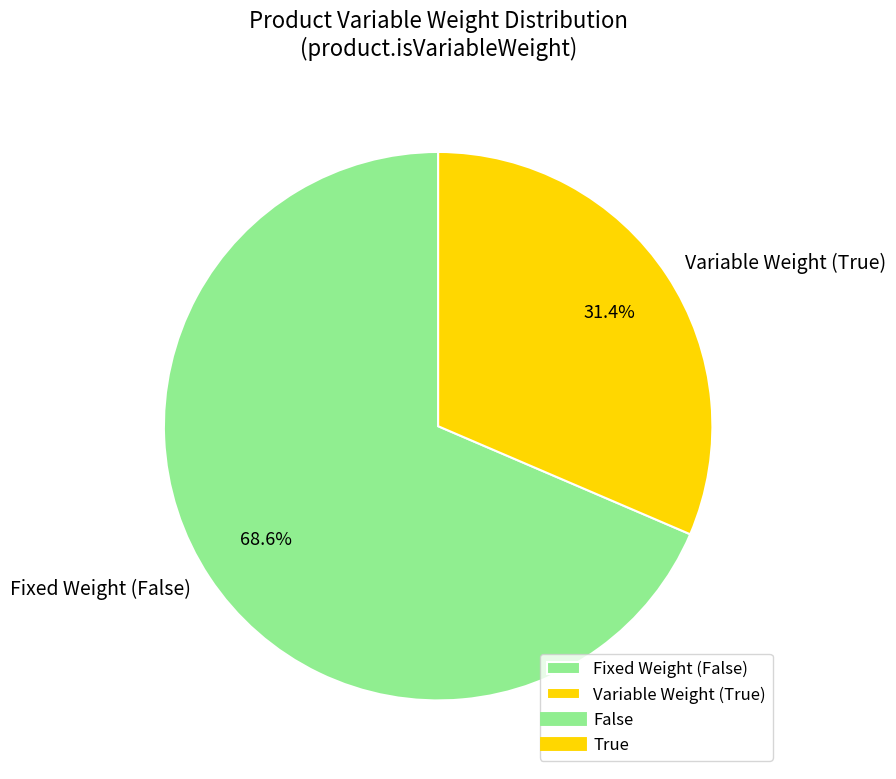

Approximately how many times larger is the value at Fixed Weight (False) compared to Variable Weight (True)?

2.2